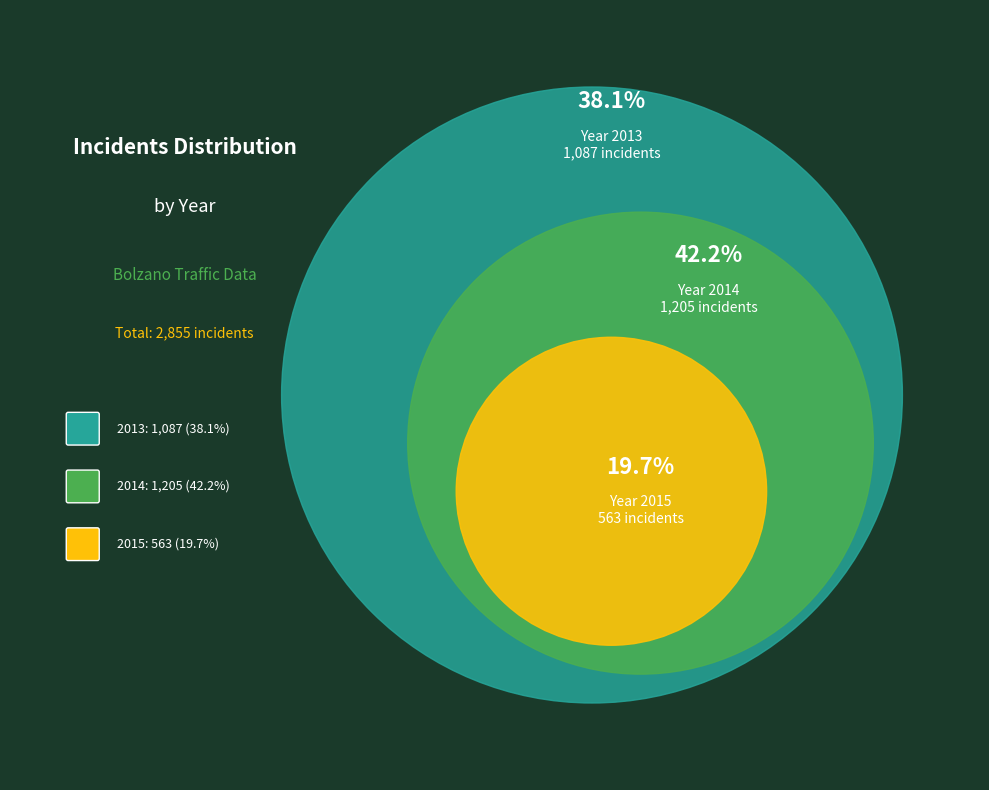

Count the number of slices in the pie.

3